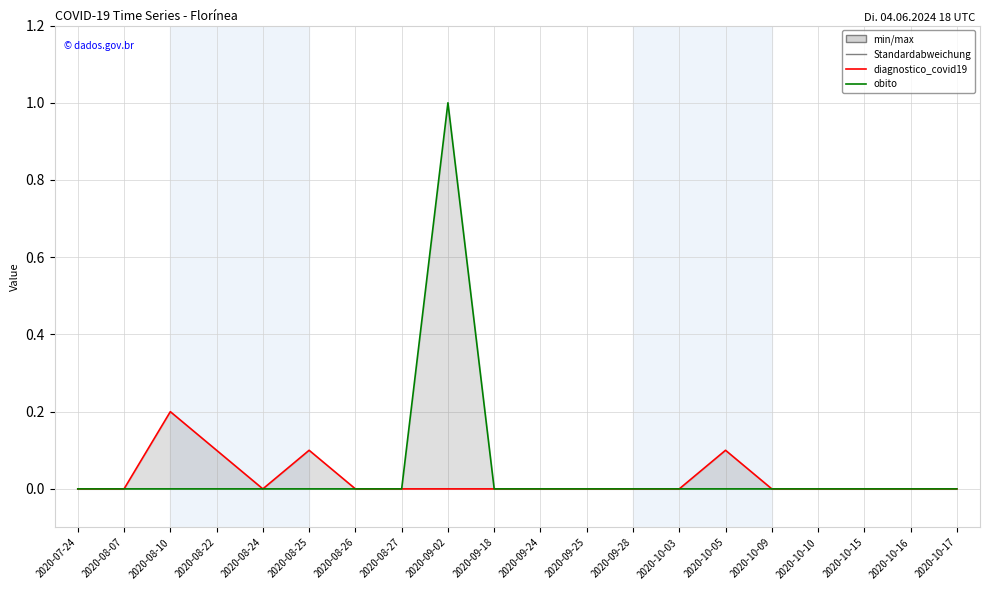

How many values in the diagnostico_covid19 series exceed 0?

4